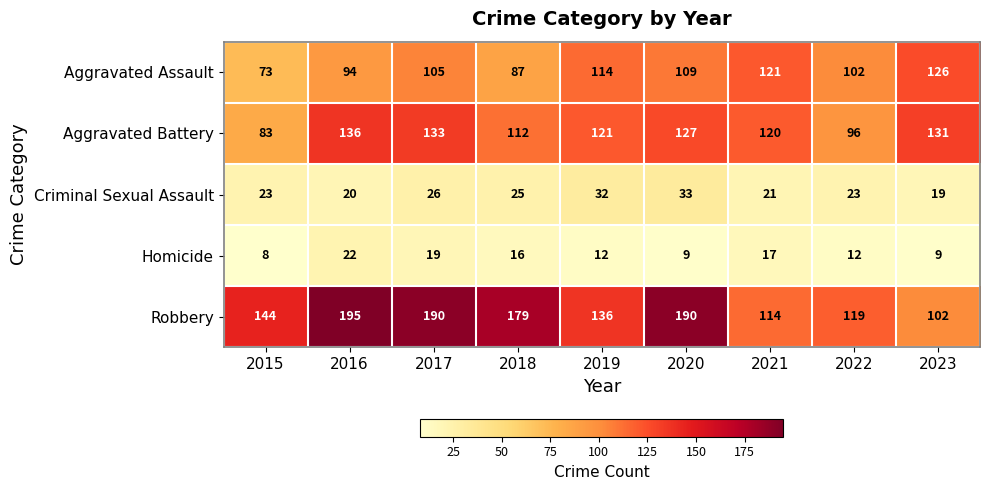

Where is Aggravated Battery nearest to the value 109?

2018